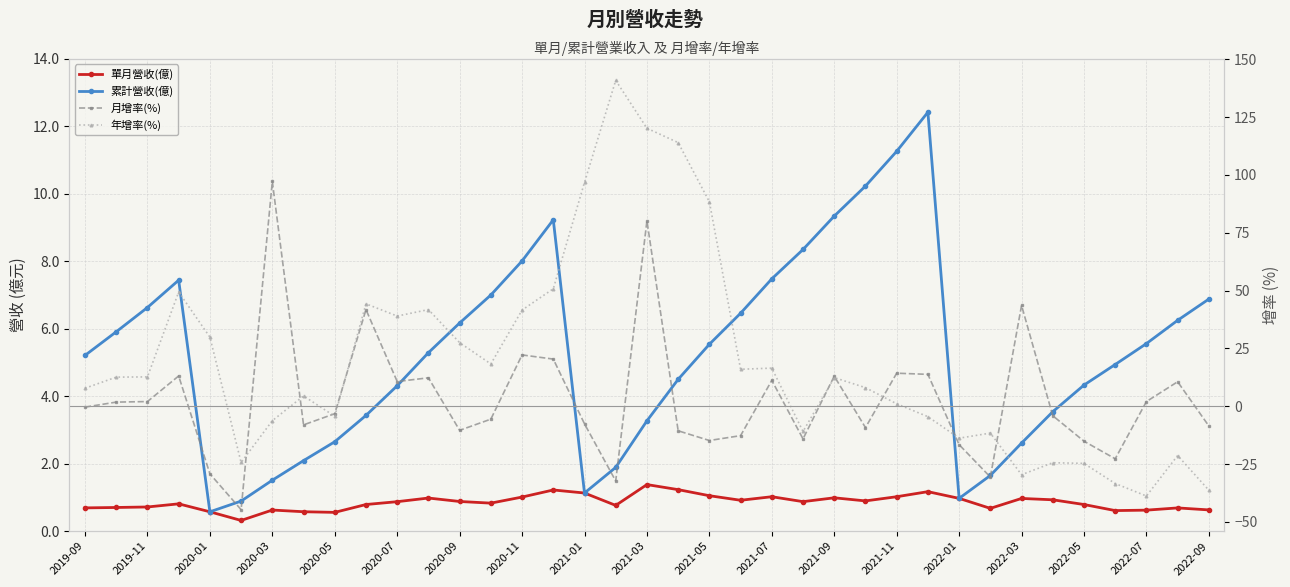

What is the sum of the 累計營收(億) values at 23 and 31?

11.9